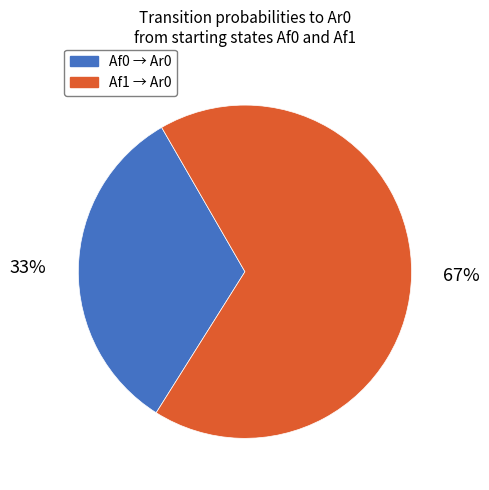

To the nearest percent, what is the average slice percentage?

50%